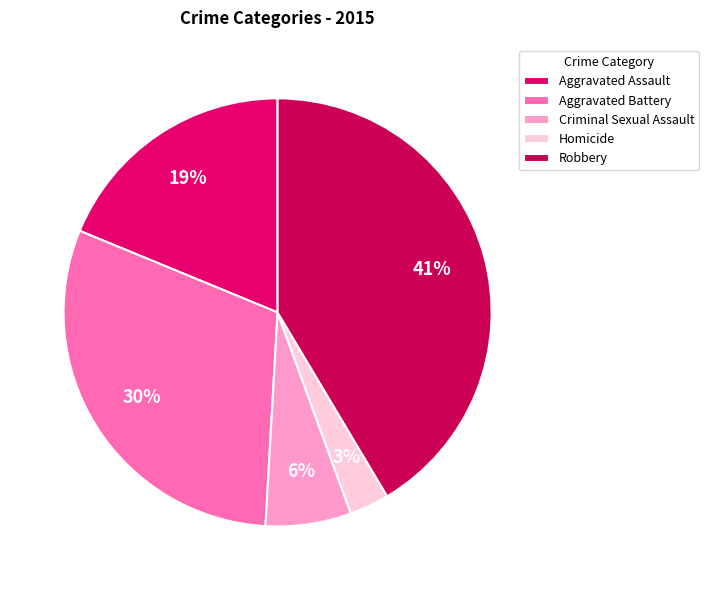

To the nearest percent, what portion does Robbery represent?

41%